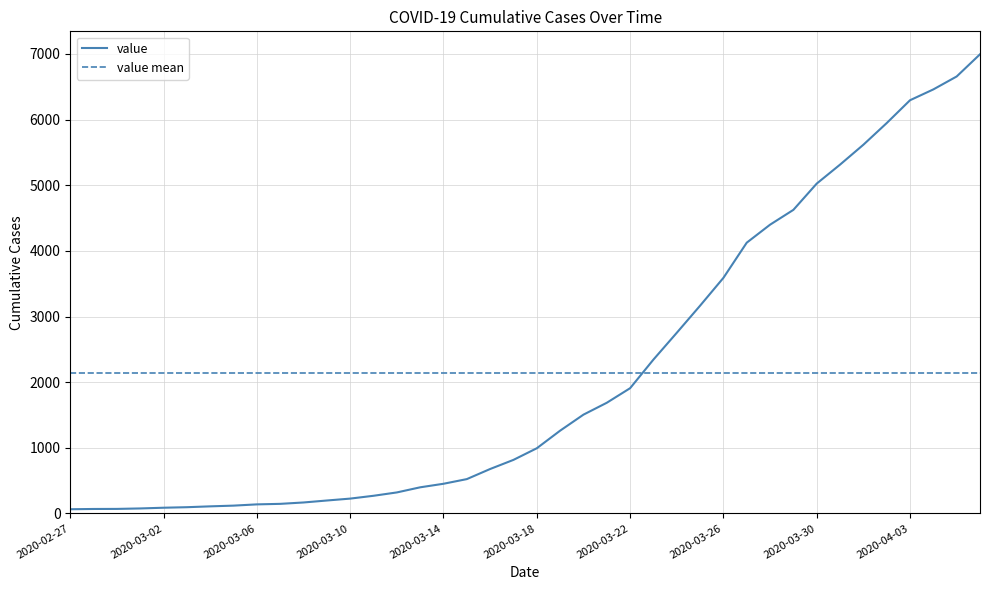

How many distinct data groups are displayed?

1